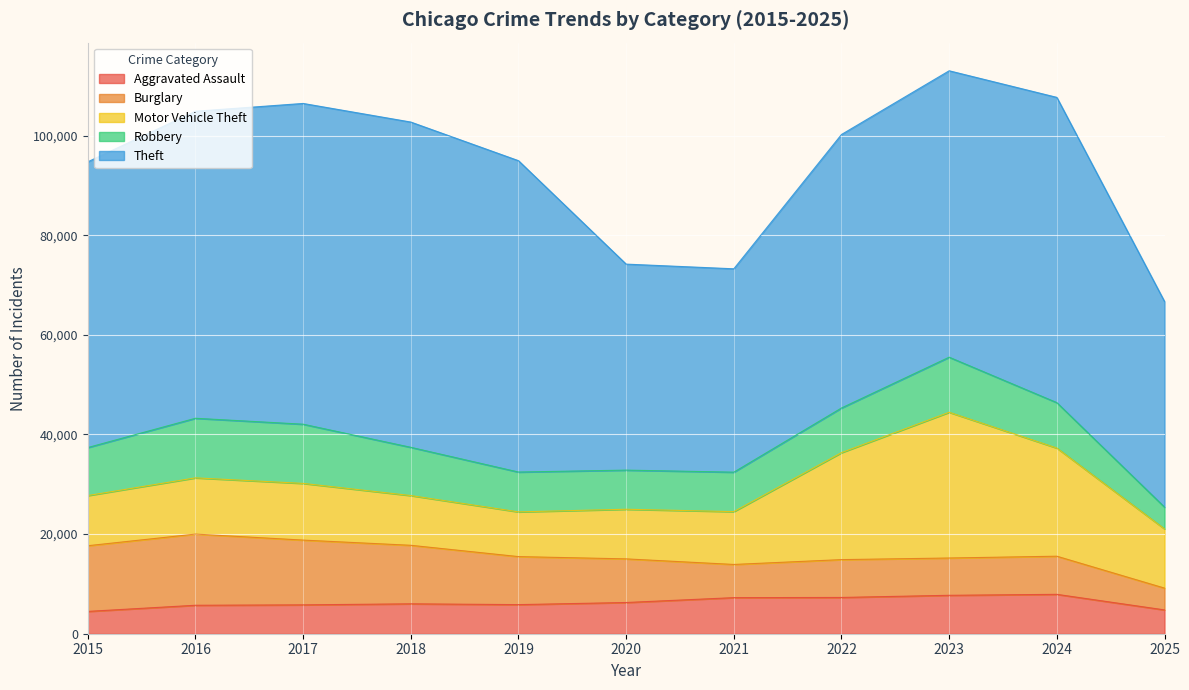

What value does the Robbery series have at 2020?

7855